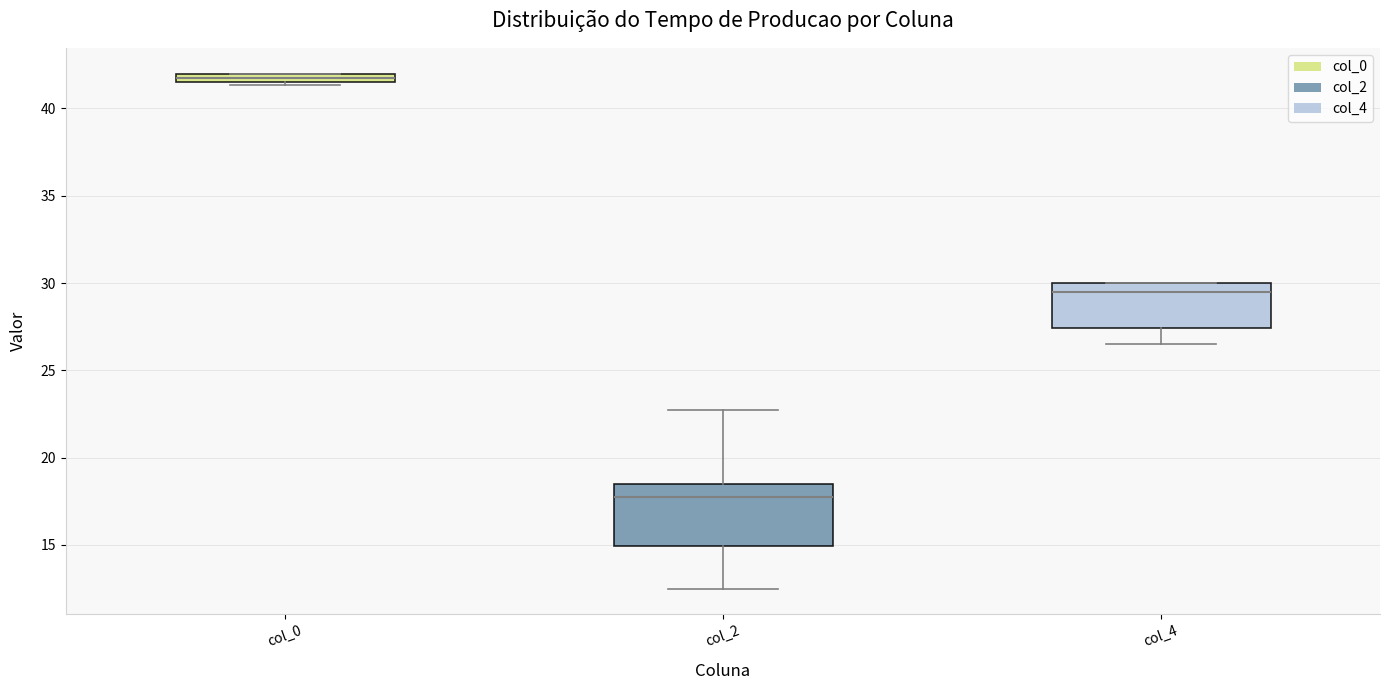

Which box's median line is the highest?

col_0